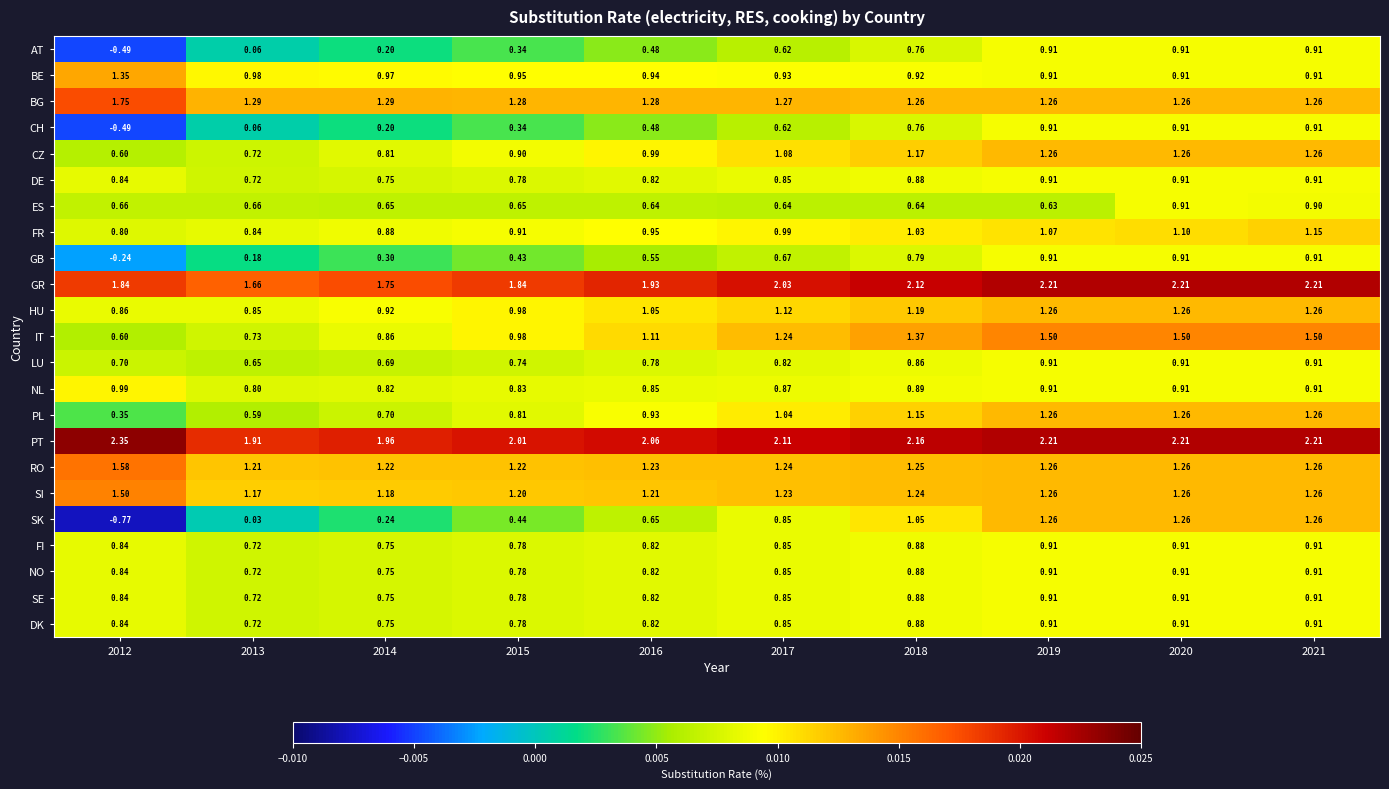

Which series has the largest total across all categories?

PT